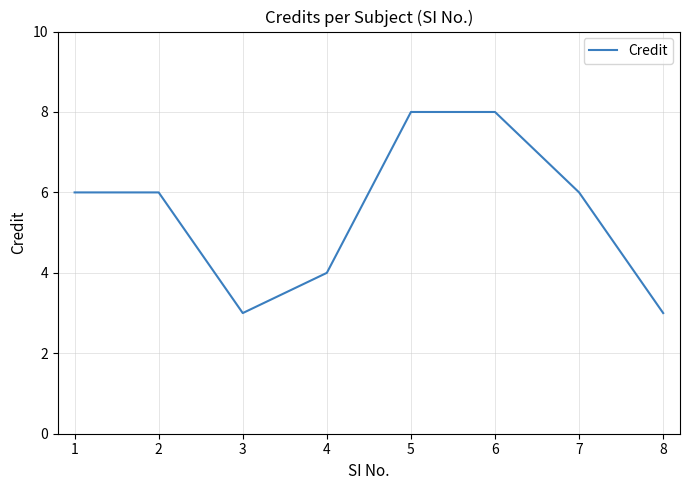

The value at 3 is 3. True or false?

True